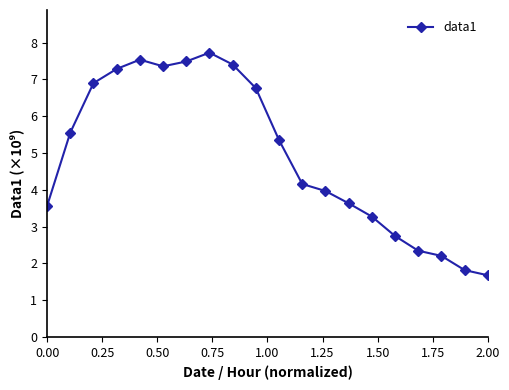

What is the difference between the maximum and minimum values?

6.0